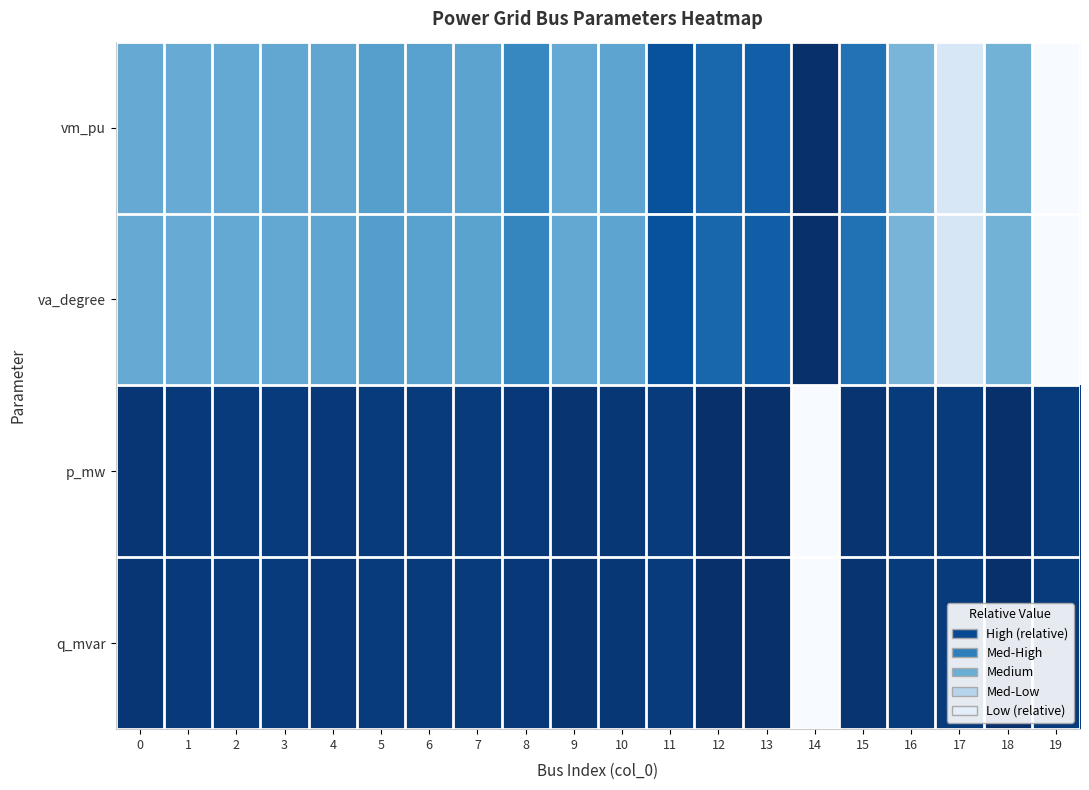

Which series has the largest range (max minus min)?

vm_pu